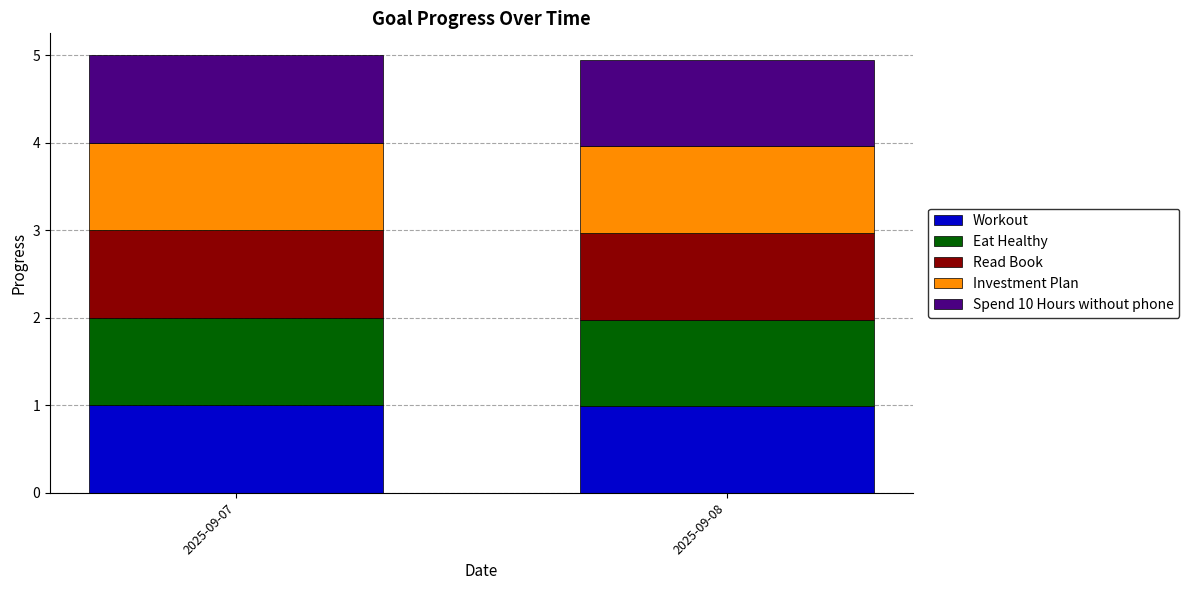

What is the highest value of the Workout series?

1.0